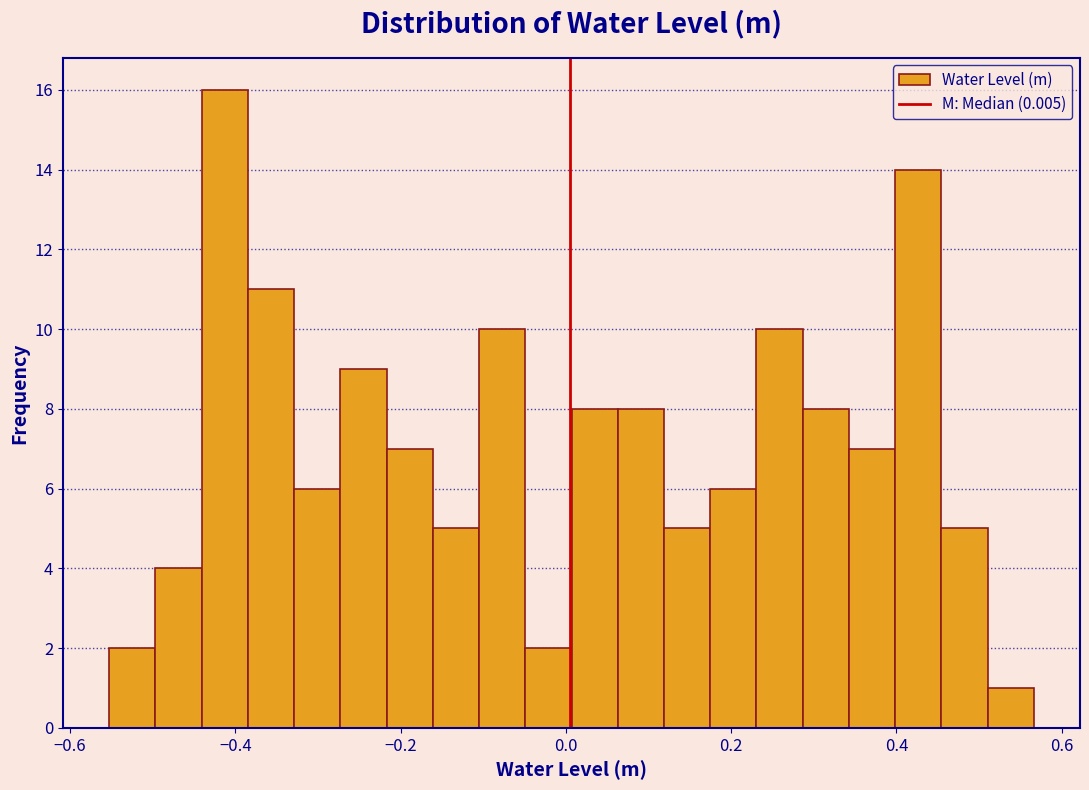

Around what value on the x-axis is the tallest bar? Give the approximate position of its centre, as read against the axis.

-0.42